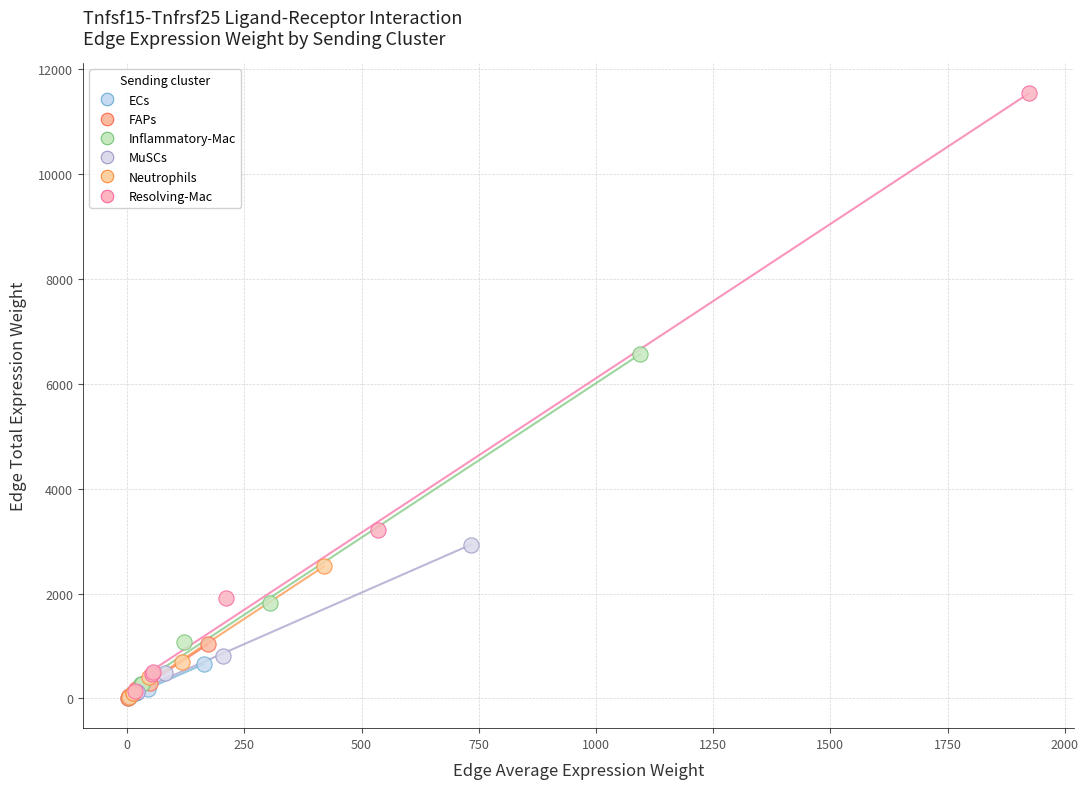

Which series has the widest spread of Y values?

Resolving-Mac